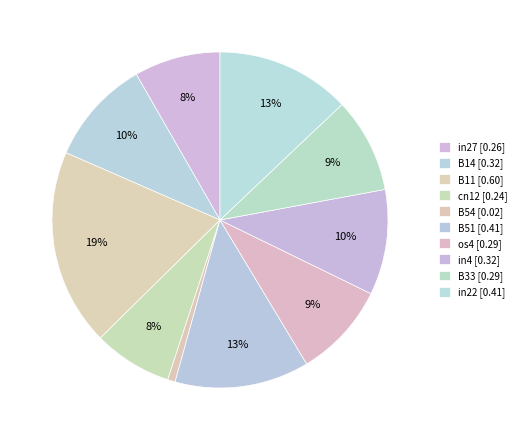

How many slices are in this pie chart?

10